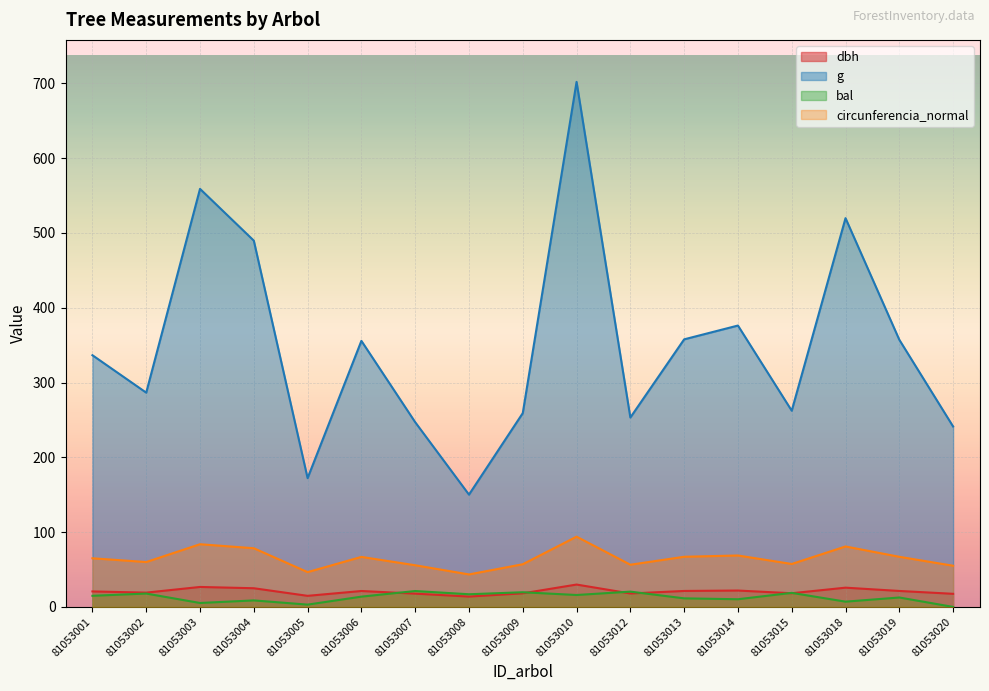

What is the difference between the highest and lowest values at 81053007?

229.3